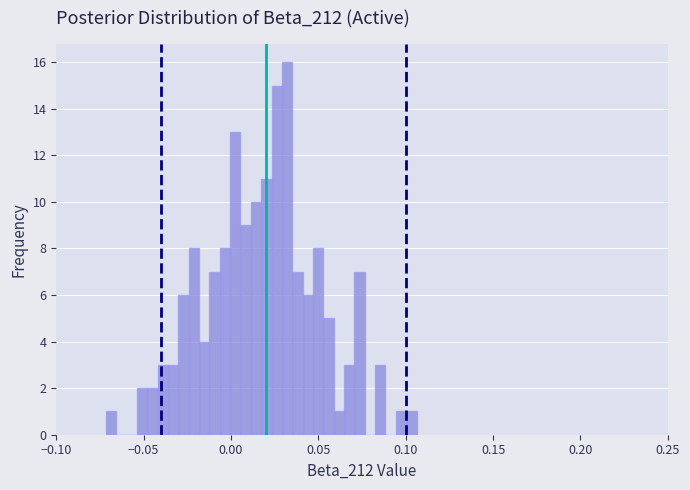

Around what value on the x-axis is the tallest bar? Give the approximate position of its centre, as read against the axis.

0.030